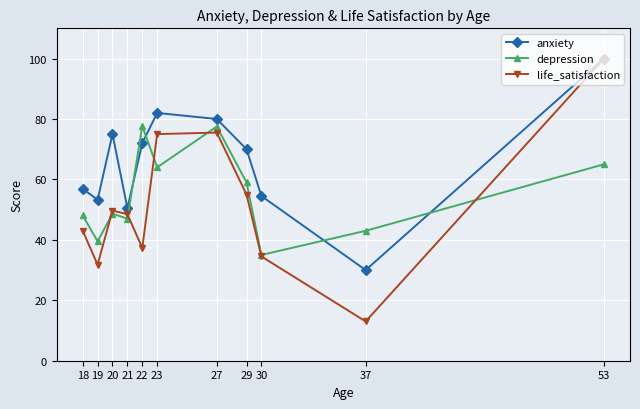

How many categories are shown in the chart?

11